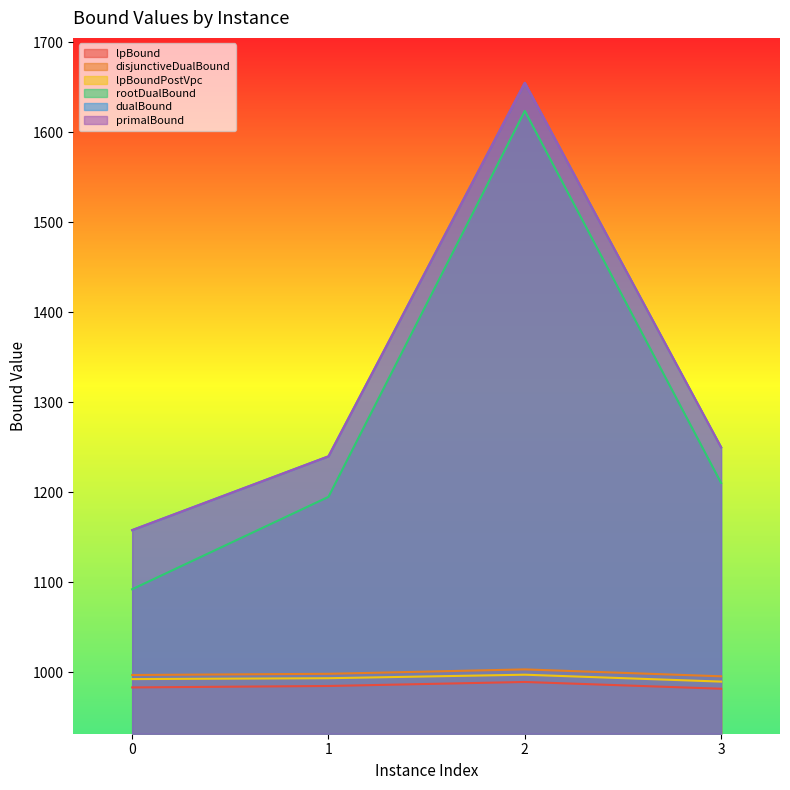

Read the disjunctiveDualBound value at 2.

1003.2